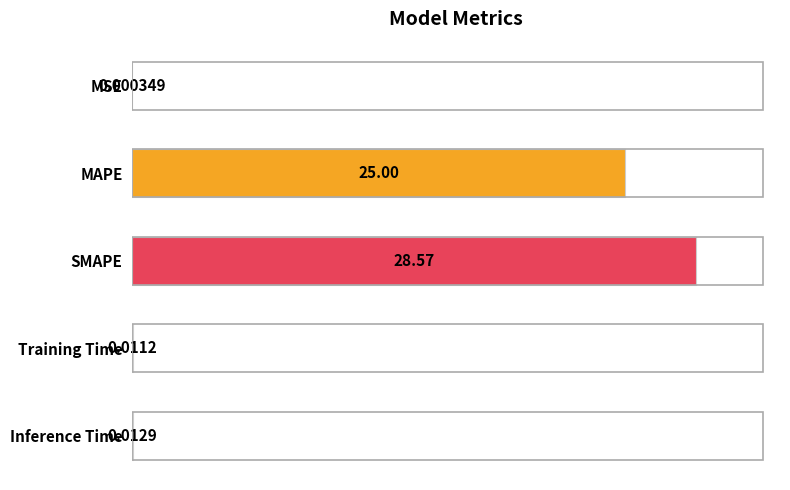

What is the greatest value displayed?

28.6